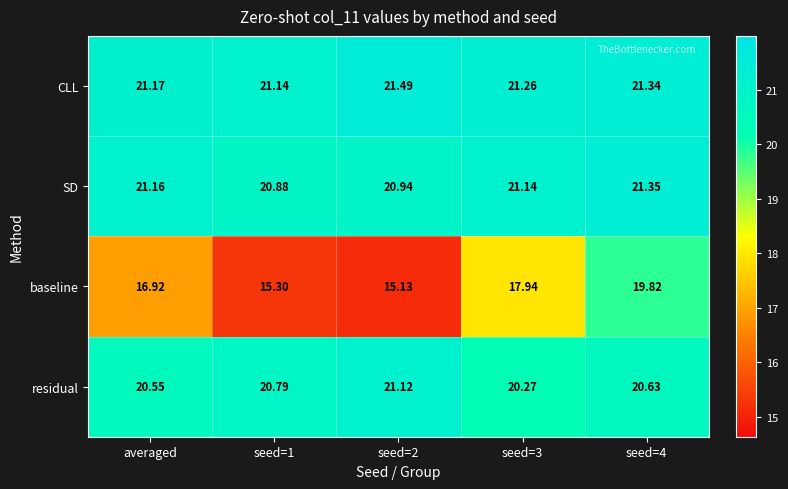

Where is baseline nearest to the value 17?

averaged